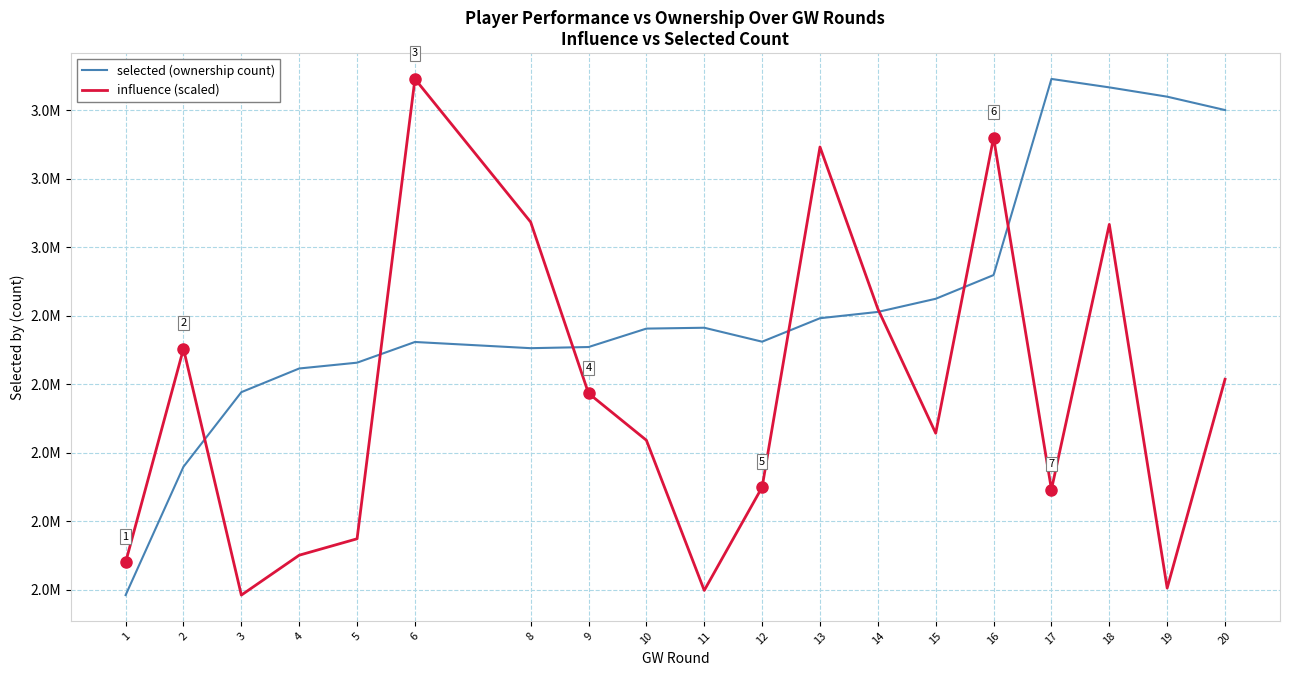

What is the spread (max minus min) of values at 18?

400148.5